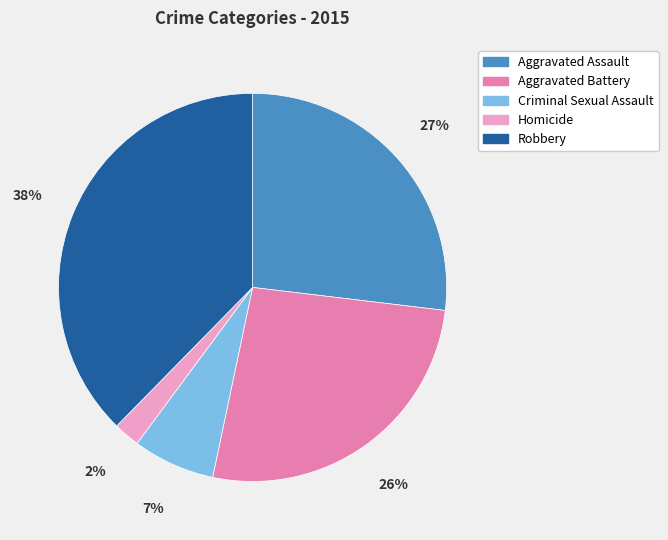

Between Aggravated Battery and Robbery, which is larger?

Robbery